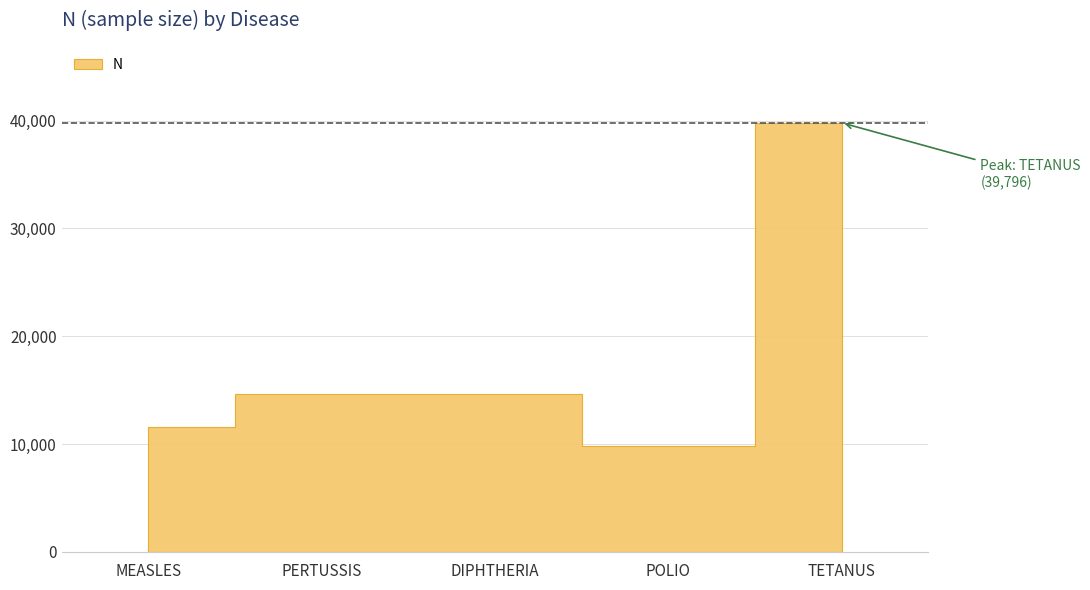

The value at DIPHTHERIA is 25504. True or false?

False